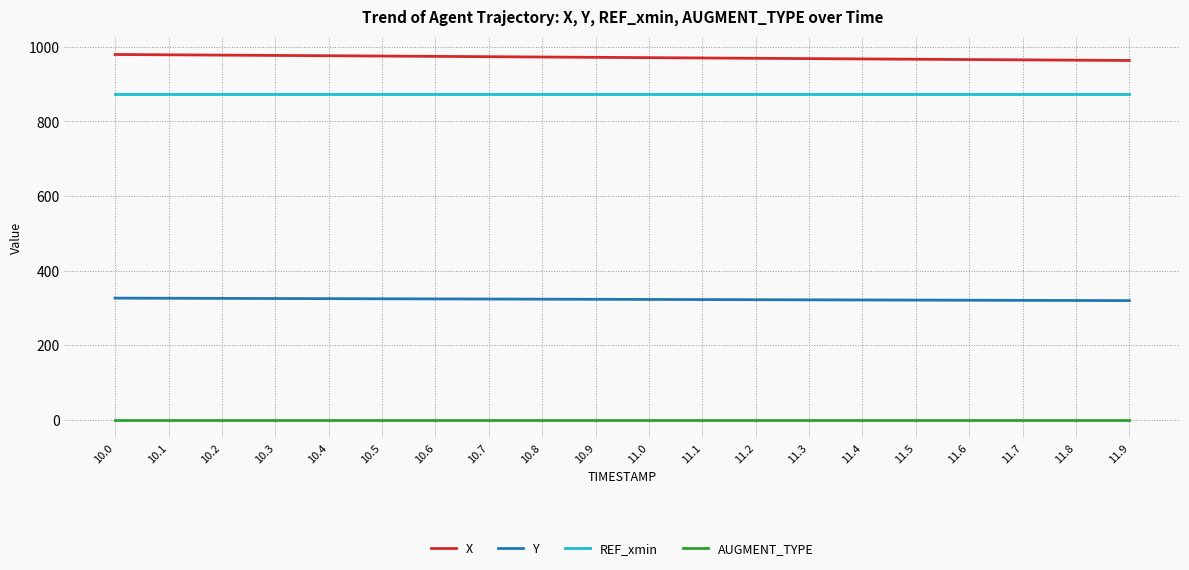

Is it true that REF_xmin equals 1261.6 at 10.4?

False